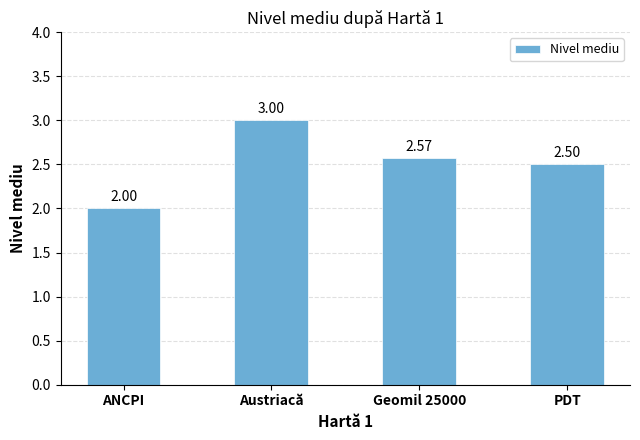

Which label corresponds to the largest value in the chart?

Austriacă